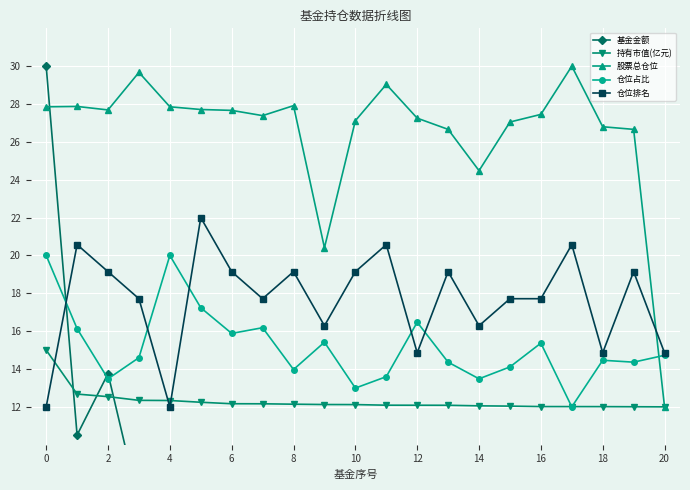

Which series has the largest total across all categories?

股票总仓位